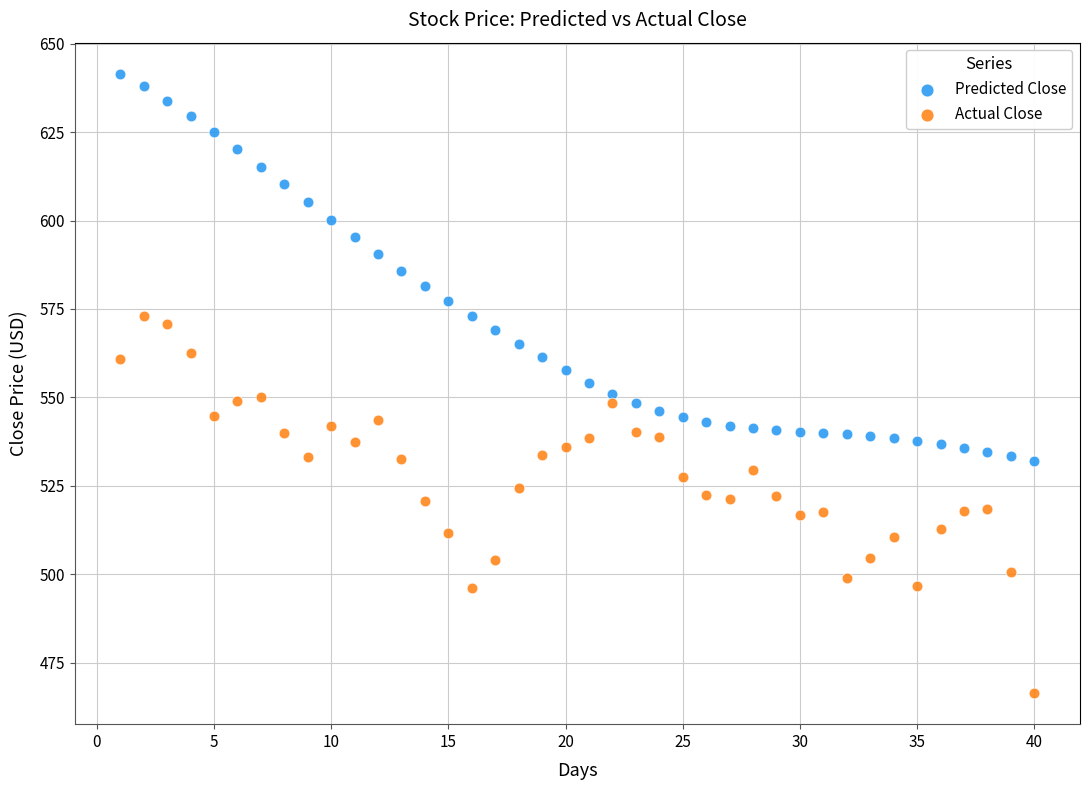

Across all data points, what is the range of X values (max minus min)?

39.0